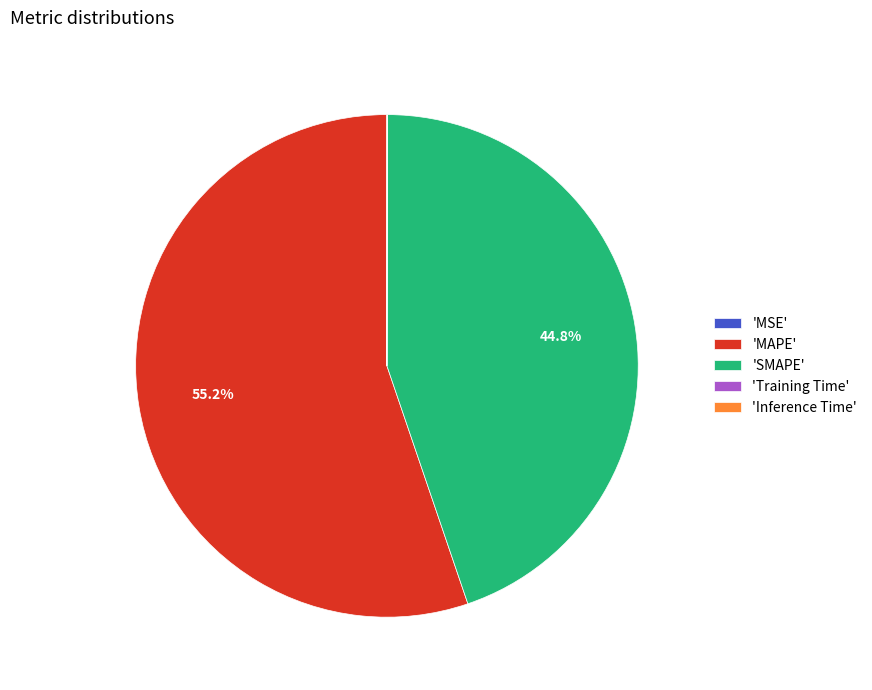

Which category accounts for the majority?

'MAPE'